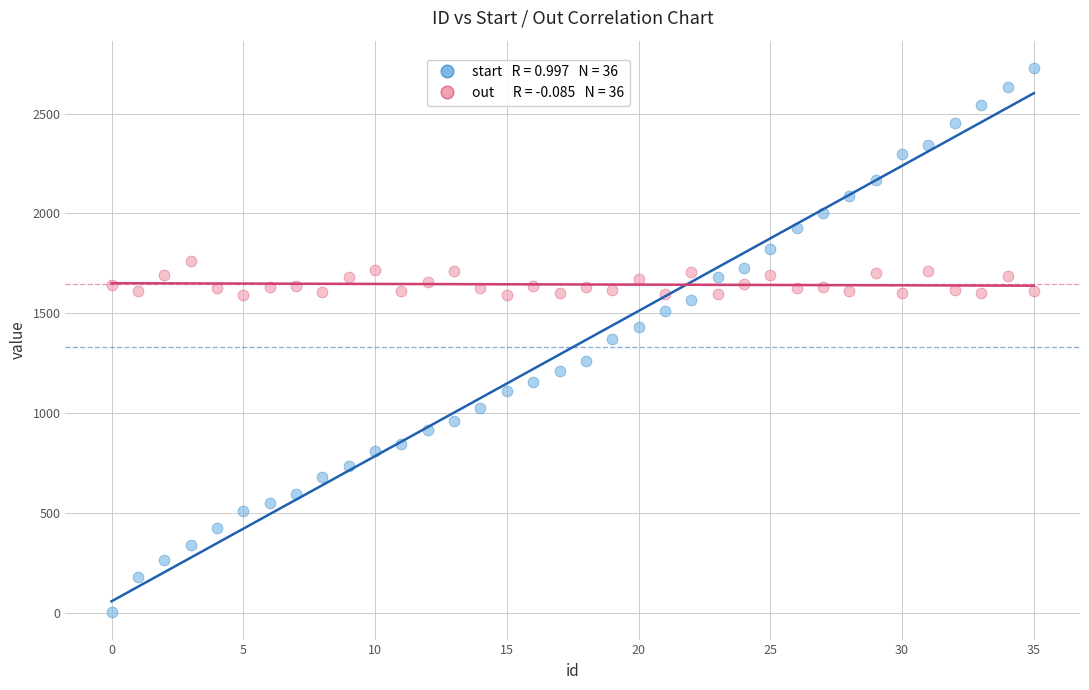

Across all data points, what is the range of Y values (max minus min)?

2726